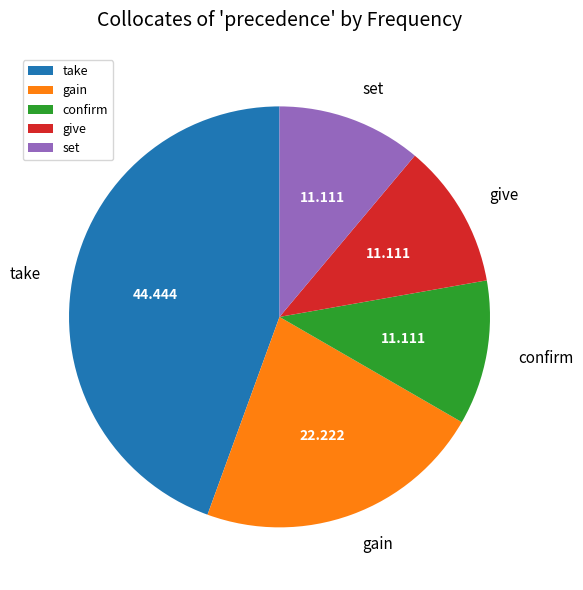

Is there a majority slice in this chart?

No